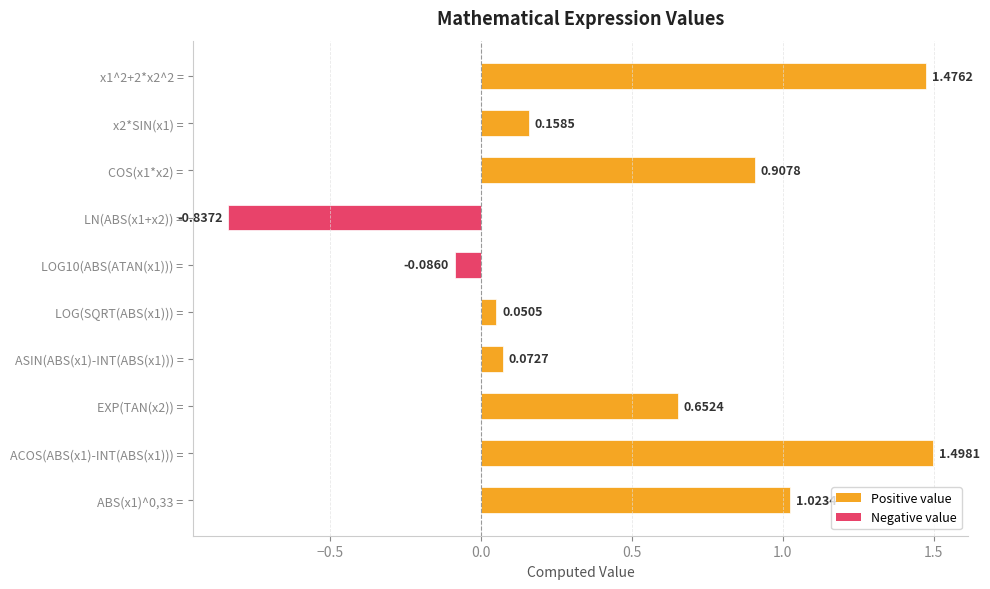

What is the difference between the maximum and minimum values?

2.3